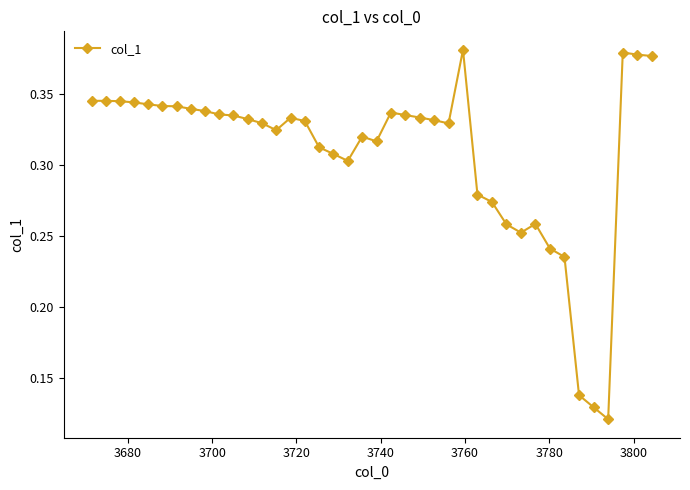

How many values are between 0 and 1?

40